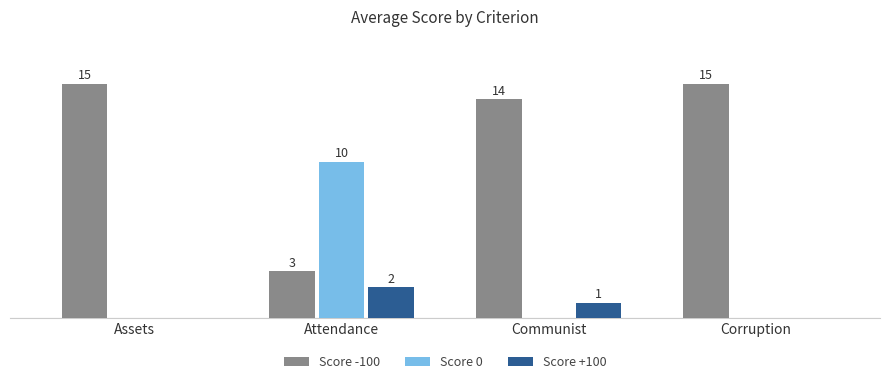

Which series has the largest total across all categories?

Score -100